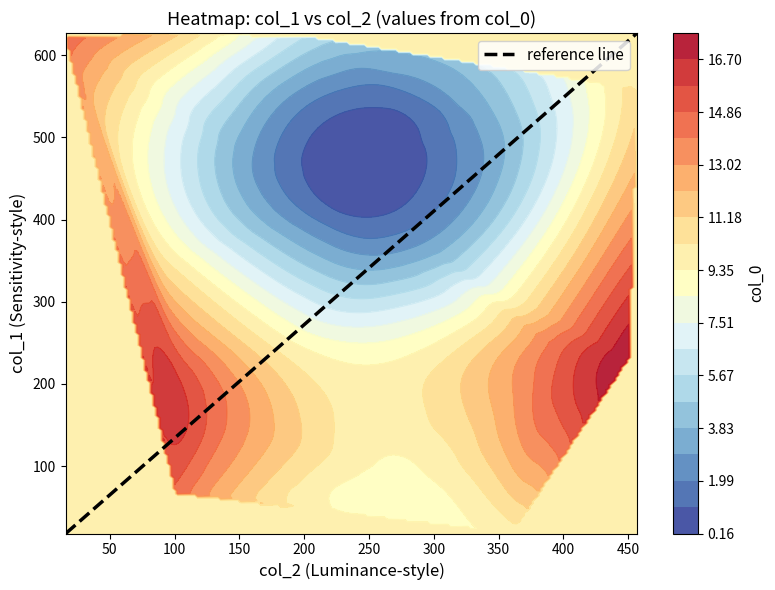

What is the total value across all series at col_1?

315